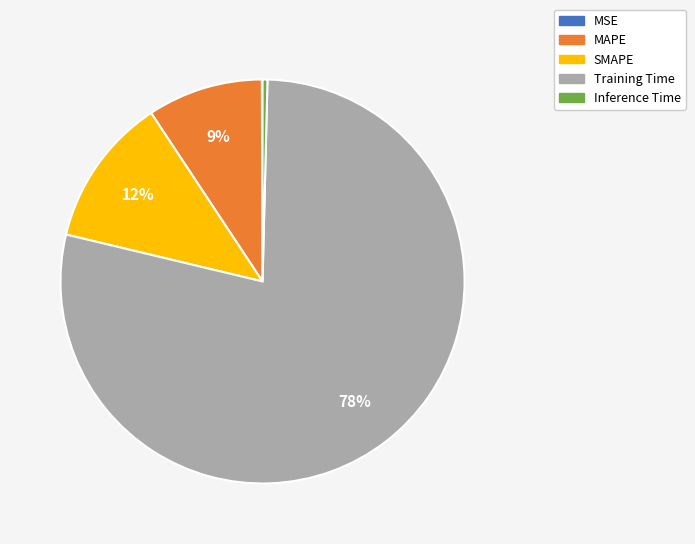

What is the largest slice in the pie chart?

Training Time